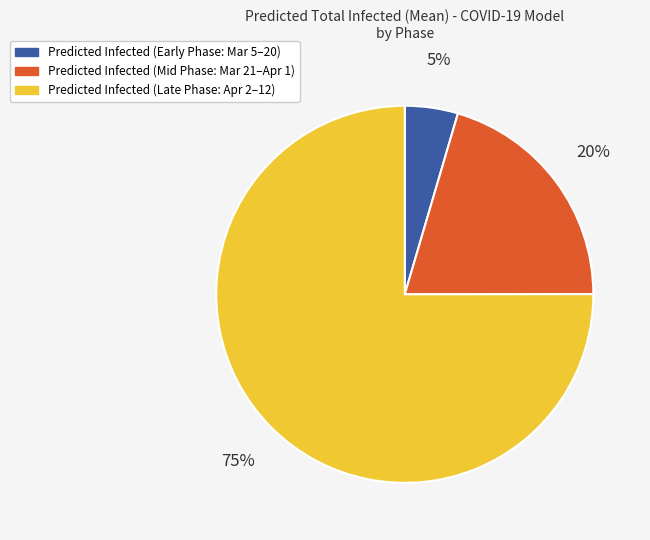

How many segments does this pie chart have?

3